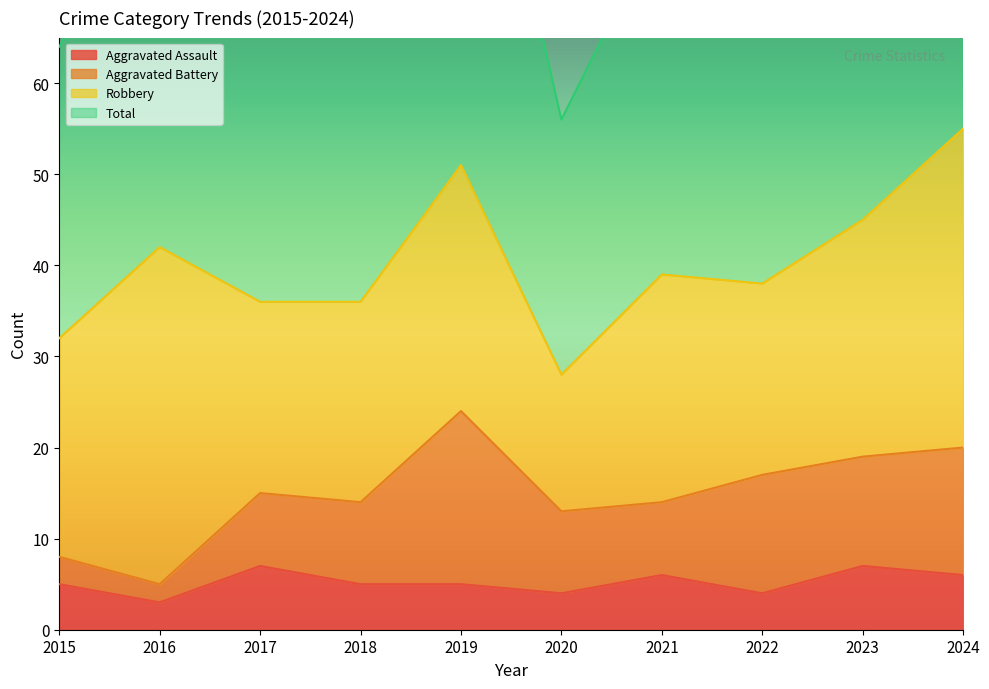

What is the sum of the Aggravated Assault values at 2020 and 2022?

8